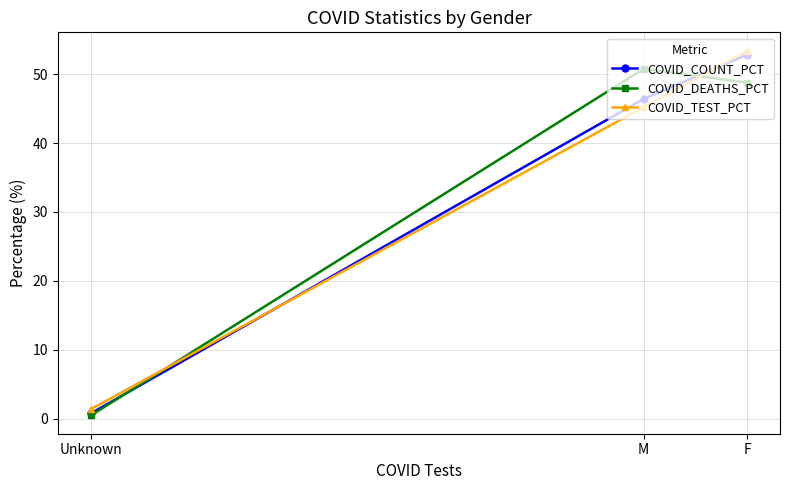

At how many categories does at least one series exceed 19?

2